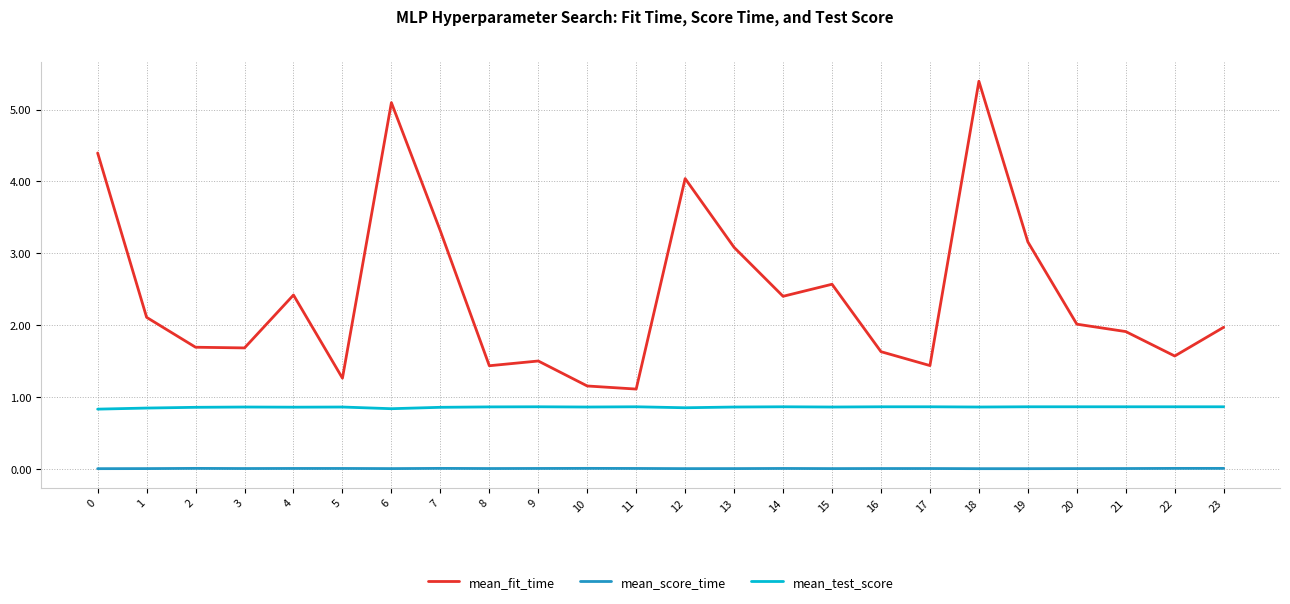

The mean_fit_time series shows 0.6 at 8. True or false?

False